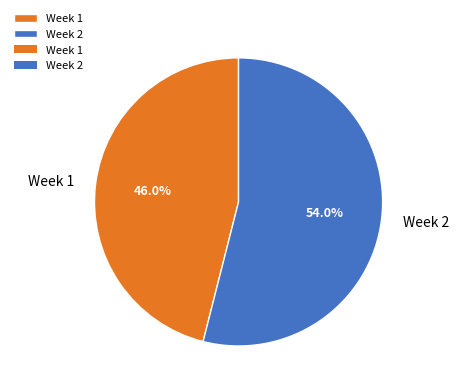

Is Week 2 the majority of the pie?

Yes